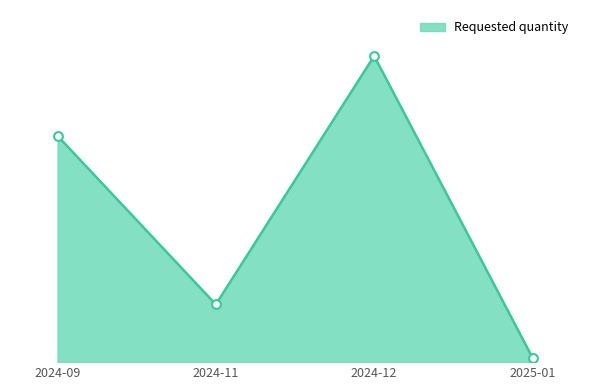

Between 2024-09 and 2024-11, which is larger?

2024-09